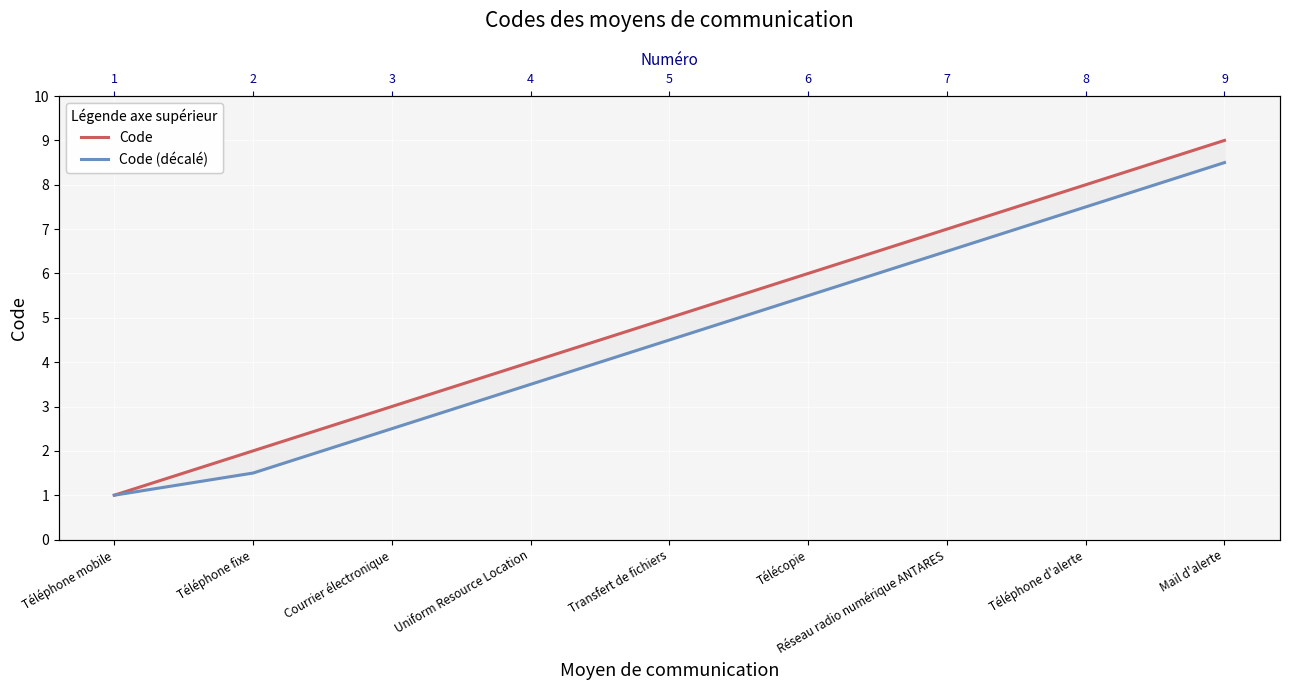

What is the sum of all Code (décalé) values?

41.0